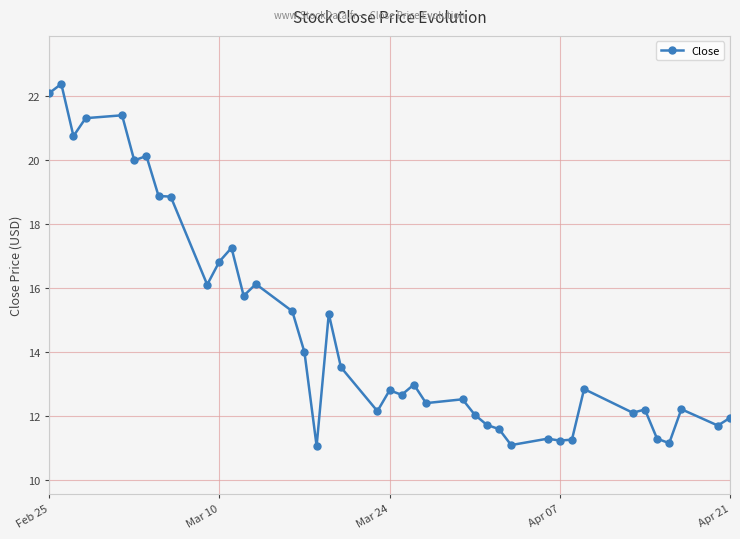

What is the value of the 28th point from the left?

11.6